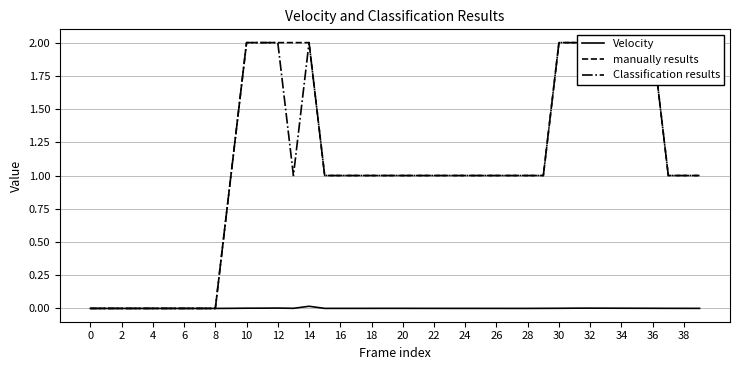

True or false: Velocity has a value of 0.0 at 32.

True